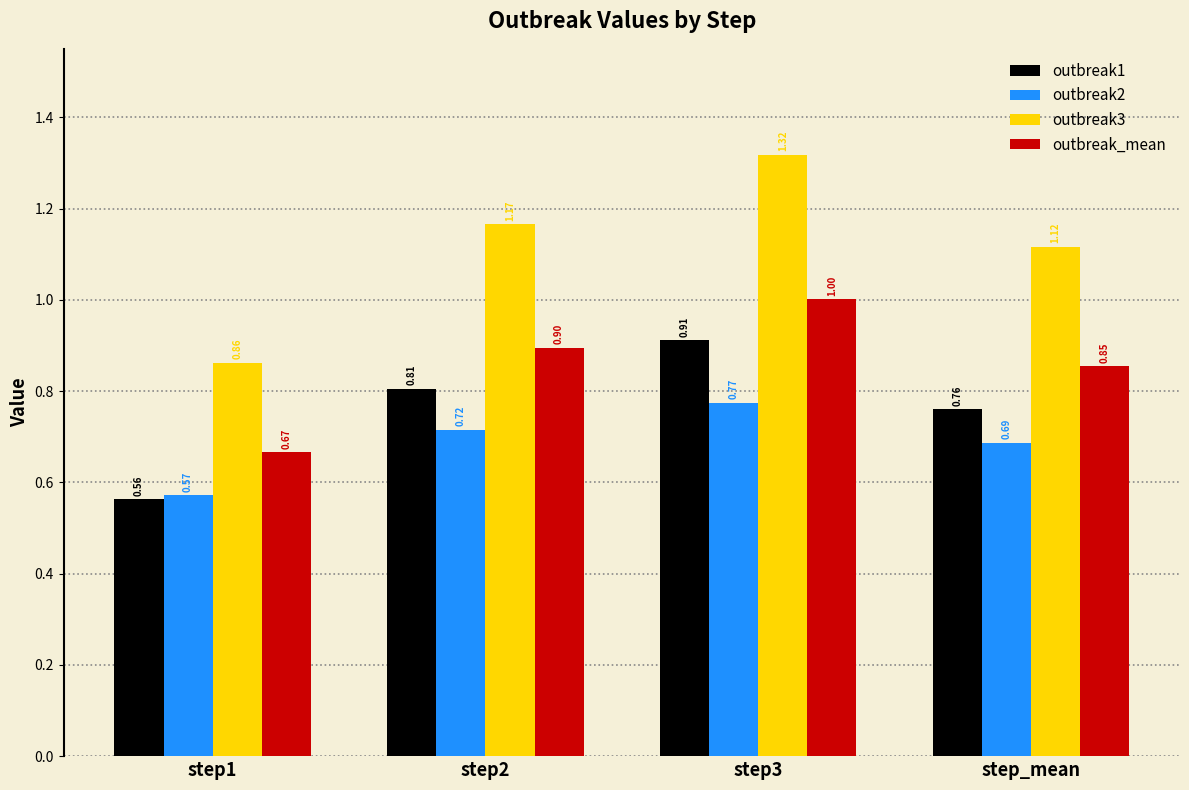

What is the sum of the outbreak2 values at step3 and step_mean?

1.5